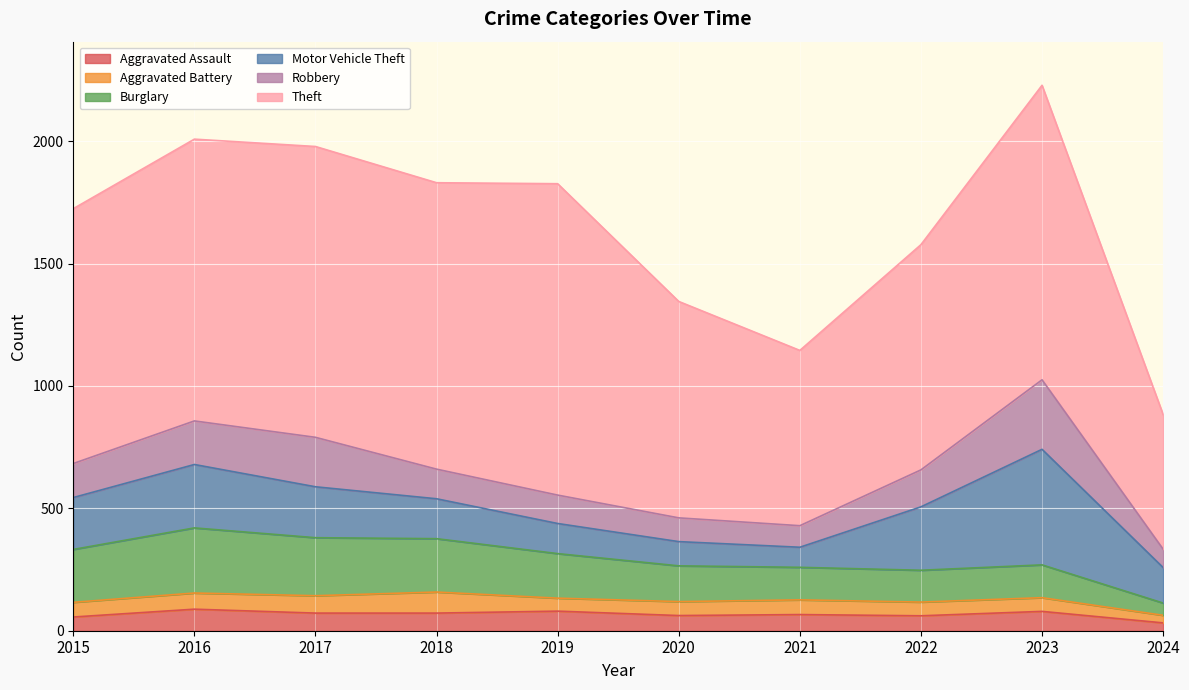

Where is the first local maximum for Theft?

2017